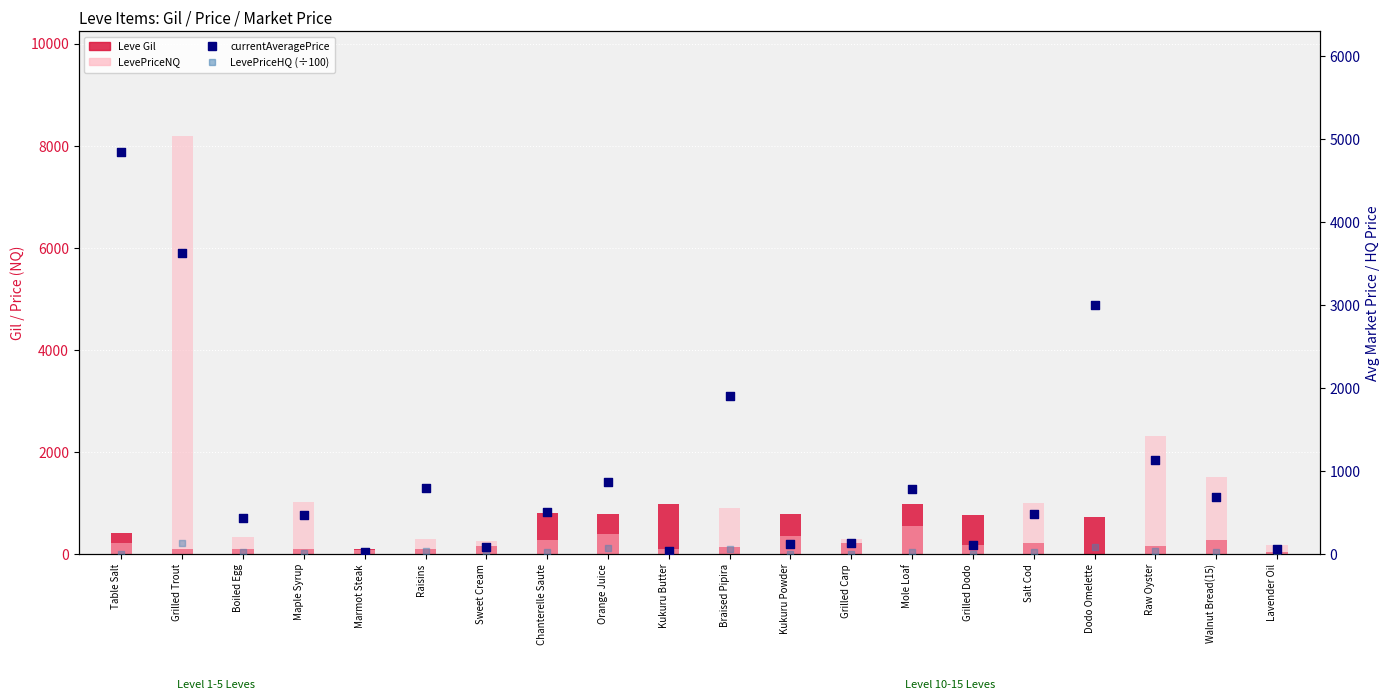

Is the value of LevePriceHQ (scaled) at Marmot Steak greater than the value of LevePriceNQ at Dodo Omelette?

No